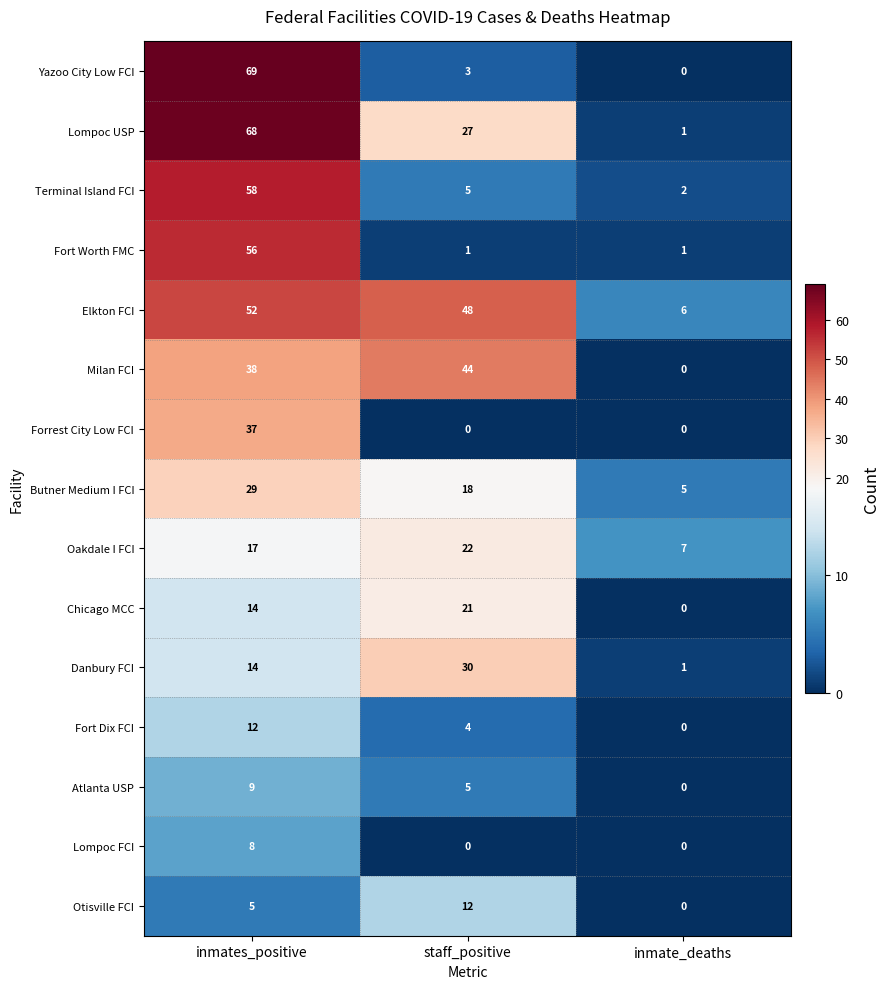

Count the Fort Worth FMC values in the range 1 to 56.

3